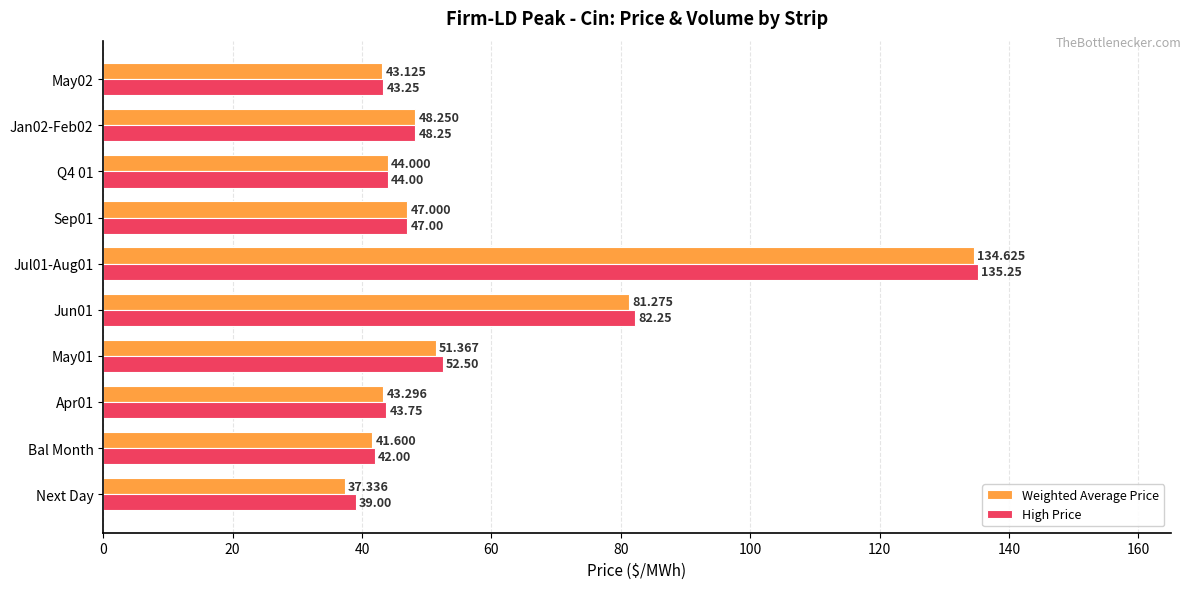

Which series has the largest total across all categories?

High Price